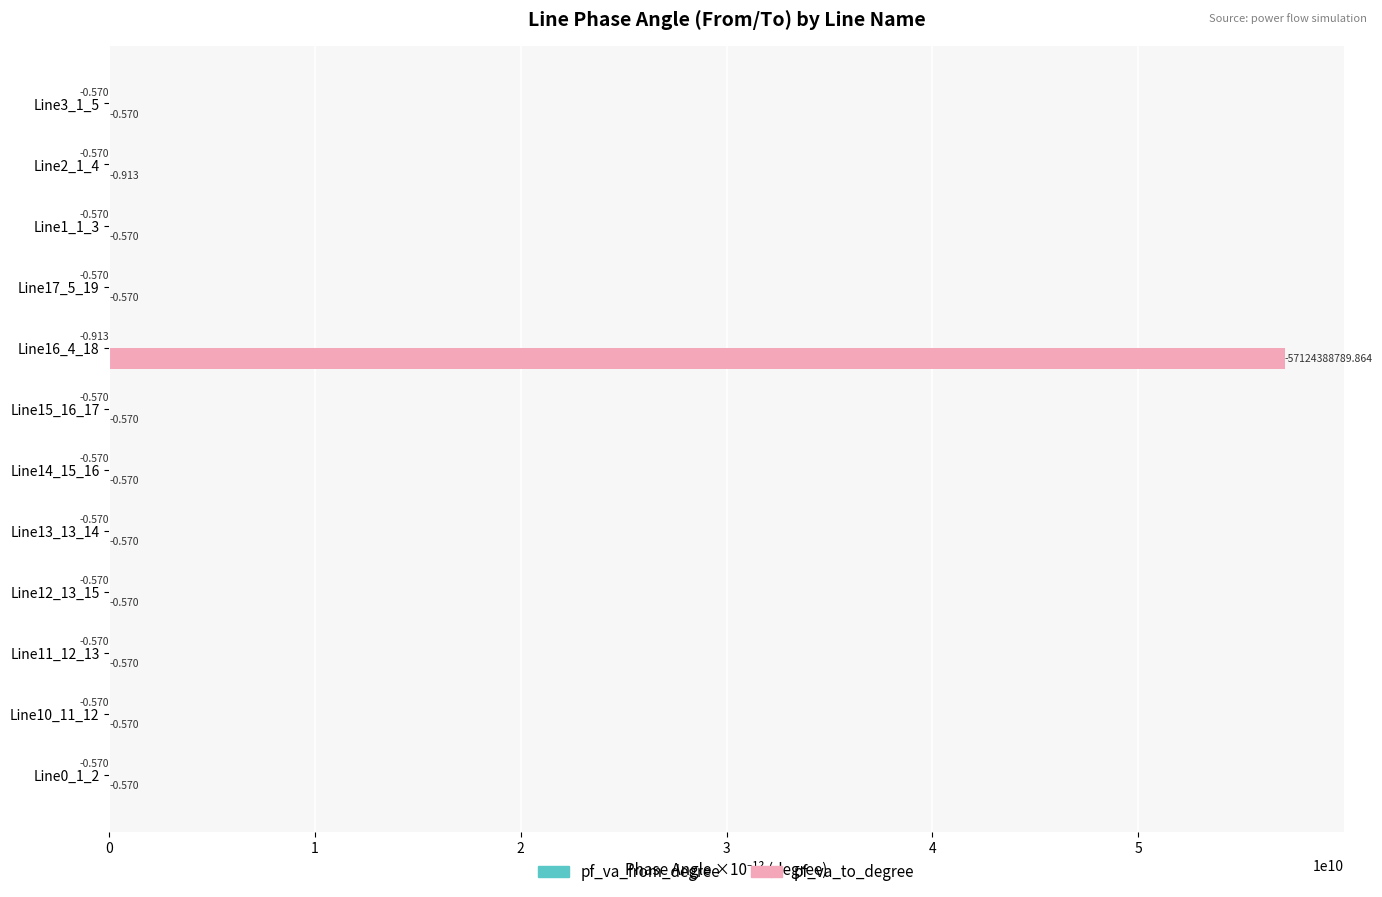

Which series has the largest total across all categories?

pf_va_to_degree